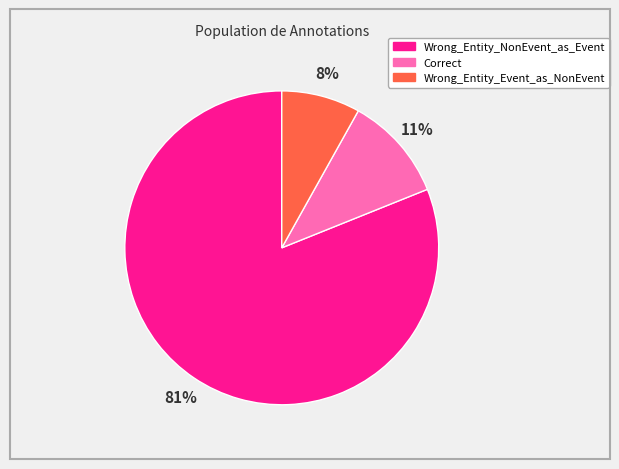

How many slices are in this pie chart?

3